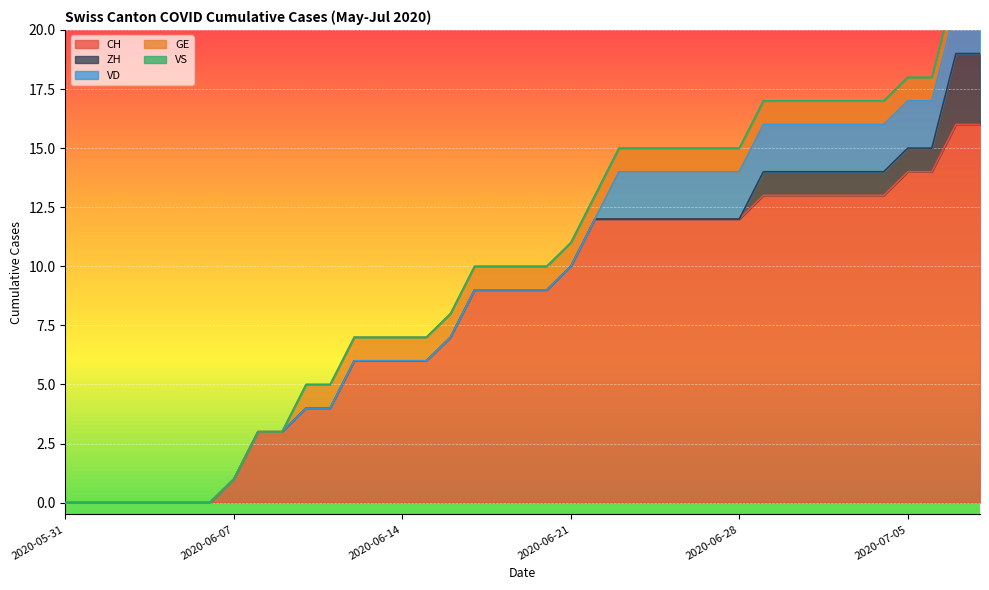

What is the difference between the highest and lowest values at 2020-07-08?

16